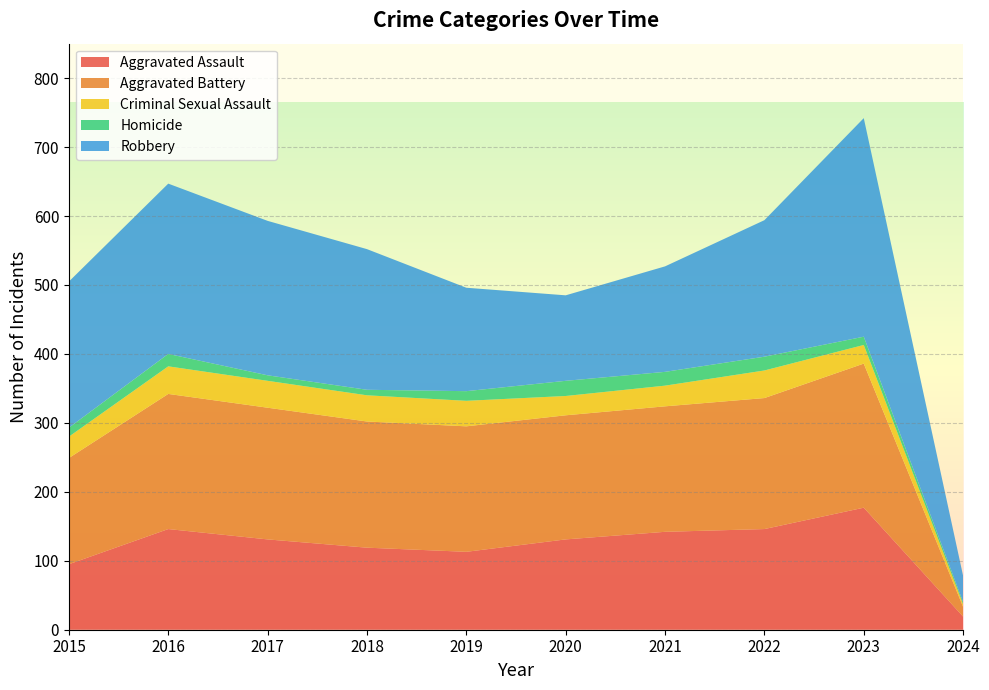

Reading left to right, transcribe all the data shown in this chart.

Aggravated Assault: 2015=95	2016=146	2017=131	2018=119	2019=113	2020=131	2021=142	2022=146	2023=177	2024=19
Aggravated Battery: 2015=154	2016=196	2017=191	2018=183	2019=182	2020=180	2021=182	2022=190	2023=209	2024=14
Criminal Sexual Assault: 2015=31	2016=40	2017=39	2018=38	2019=37	2020=28	2021=30	2022=40	2023=27	2024=4
Homicide: 2015=13	2016=18	2017=8	2018=8	2019=14	2020=22	2021=20	2022=20	2023=12	2024=3
Robbery: 2015=212	2016=247	2017=224	2018=204	2019=150	2020=124	2021=153	2022=198	2023=317	2024=38